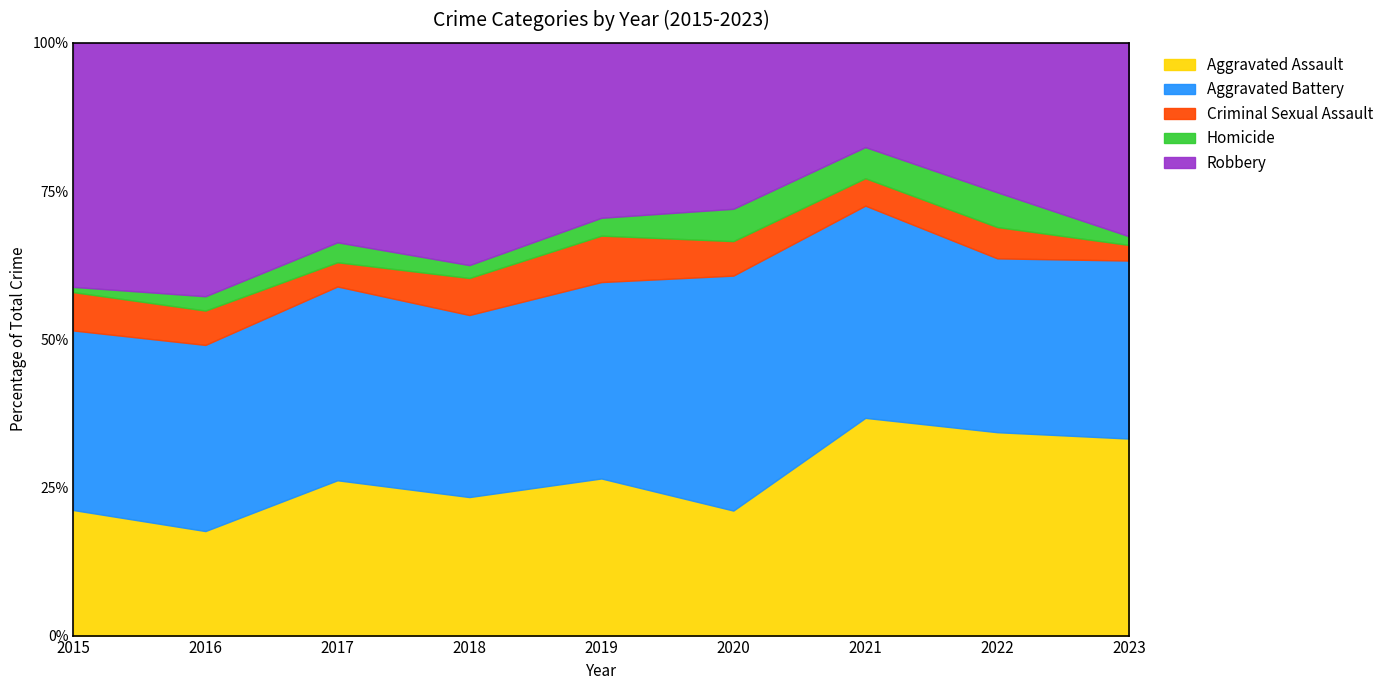

Which category has the highest value across all series?

2016